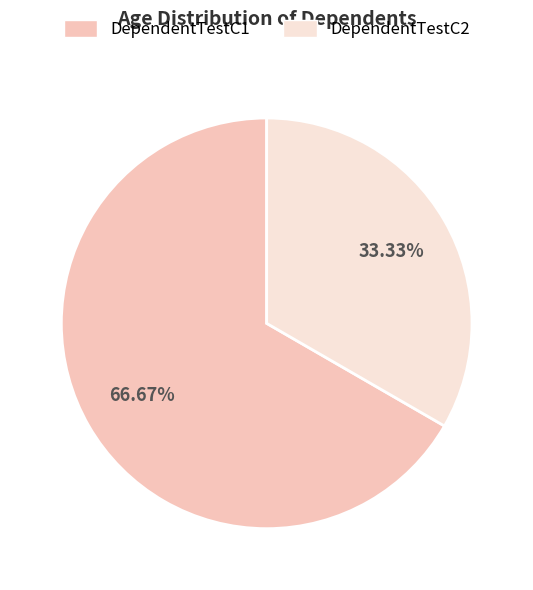

Is it true that DependentTestC2 is 23% of the pie?

False